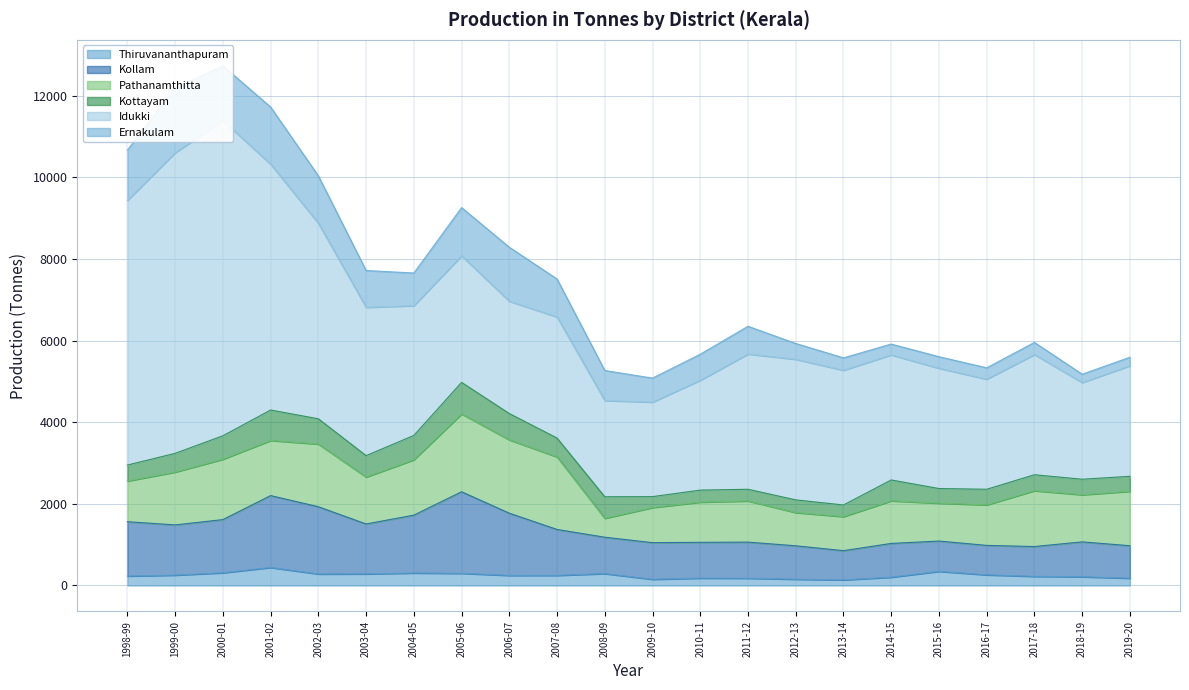

How many lines are shown in the chart?

6